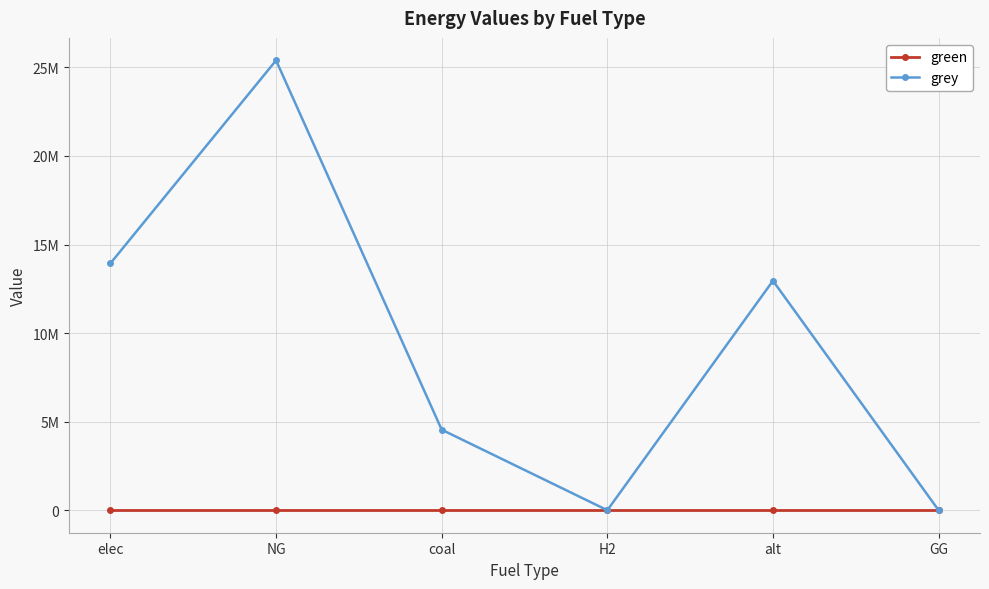

What is the average value of the grey series?

9472068.0